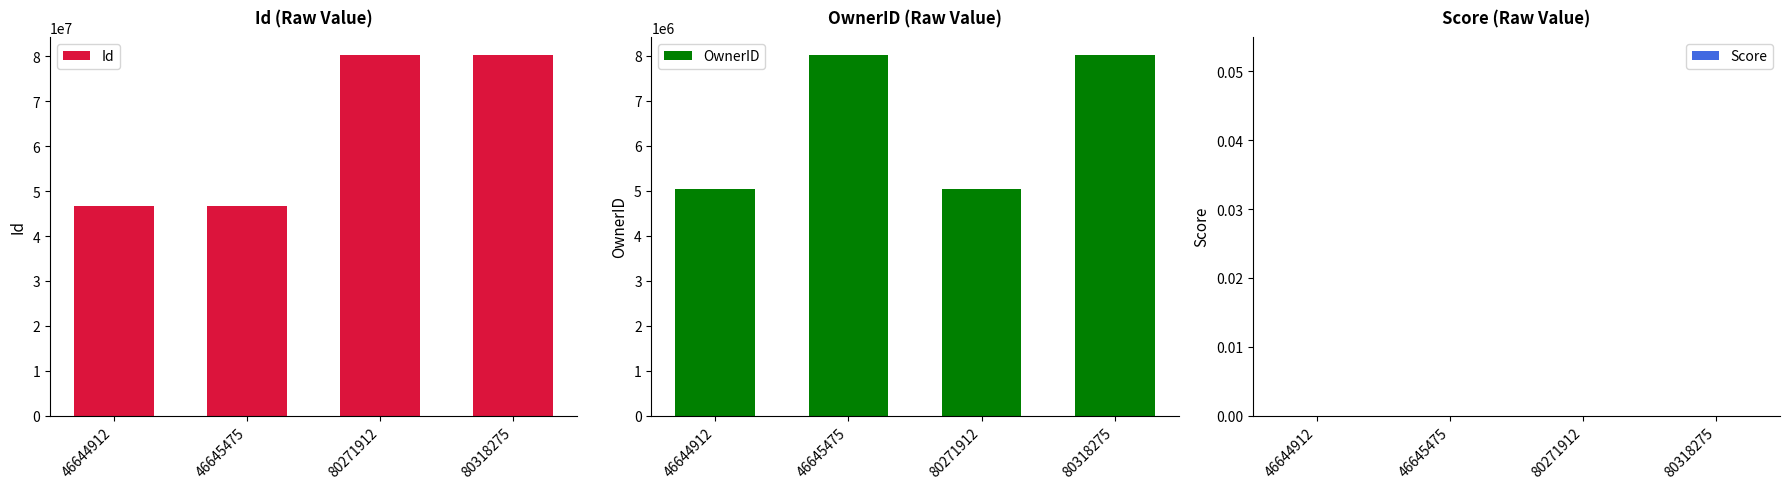

Which series has the widest spread of values?

Id